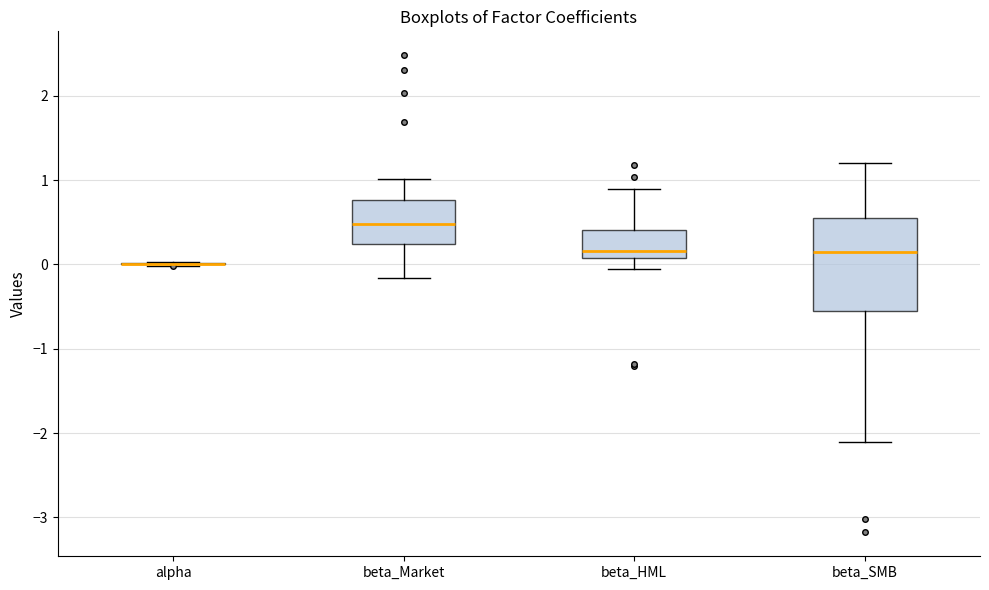

Reading left to right, transcribe this box plot: for each box, give where its median line is, the range the box spans, and where its two whiskers end, as read against the y-axis. The values are not printed on the chart, so give them approximately, as read against the axis.

alpha: box collapsed to a line at 0.0, whiskers 0.0 to 0.0
beta_Market: median 0.5, box 0.2 to 0.8, whiskers -0.2 to 1.0
beta_HML: median 0.2, box 0.1 to 0.4, whiskers -0.1 to 0.9
beta_SMB: median 0.1, box -0.6 to 0.5, whiskers -2.1 to 1.2